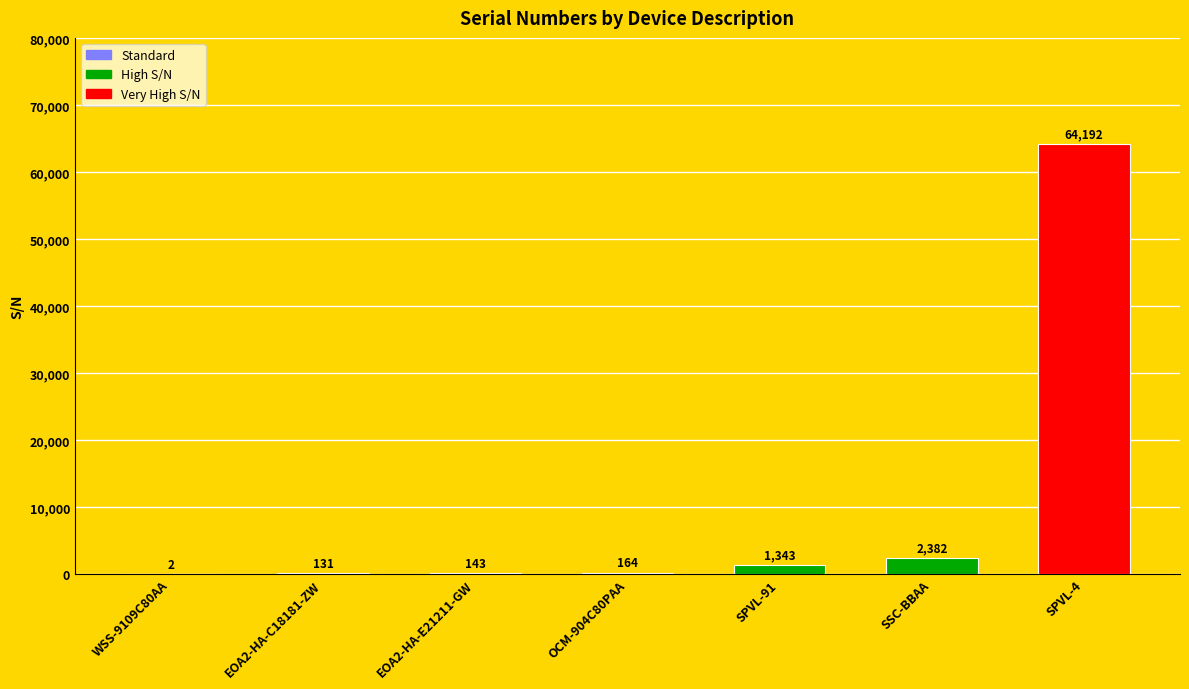

What is the sum of all values?

68357